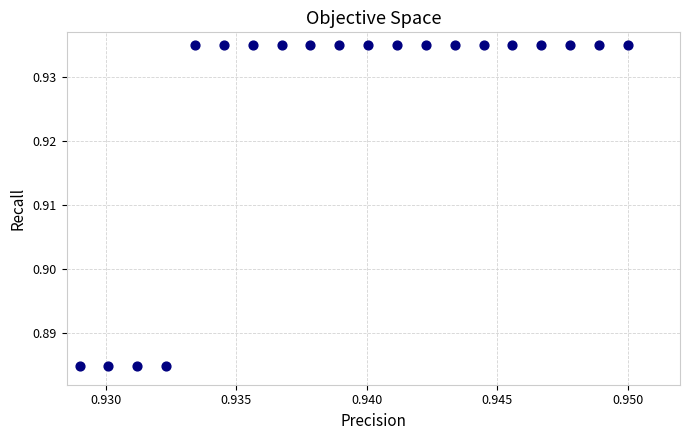

How many data points are displayed?

20